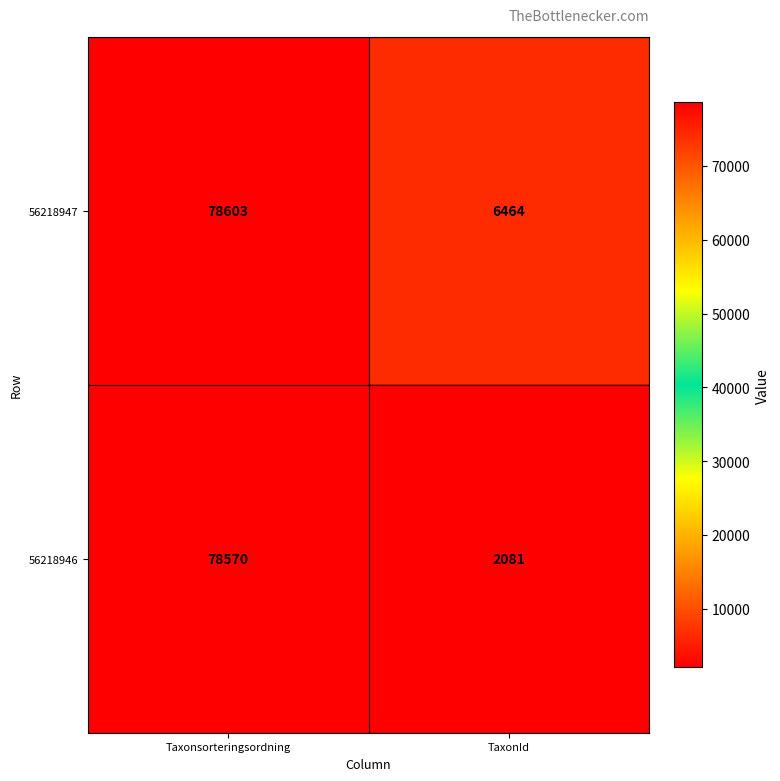

Where is 56218946 nearest to the value 40325?

TaxonId